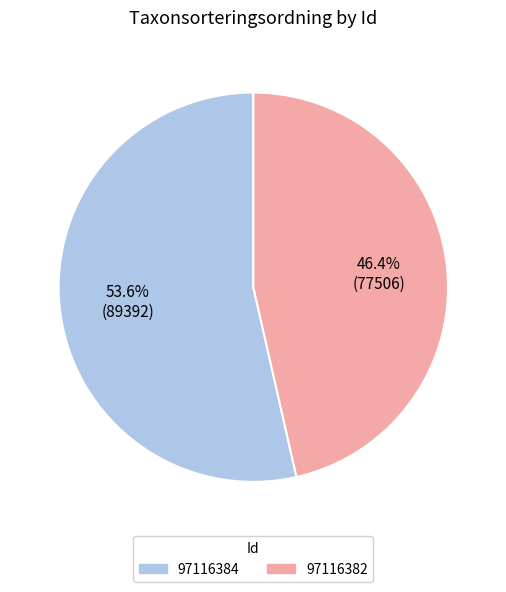

Which has a higher value, 97116382 or 97116384?

97116384